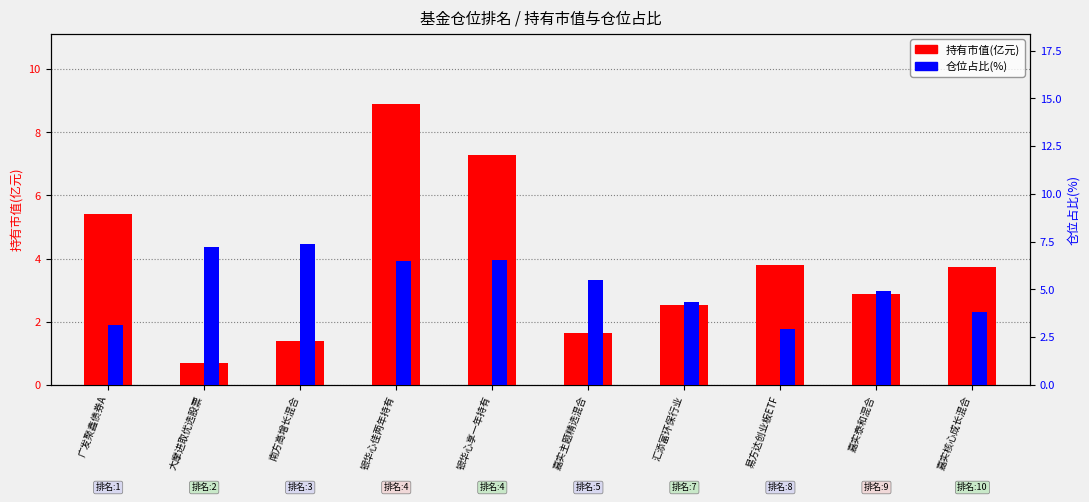

How many bars are there in each group?

2